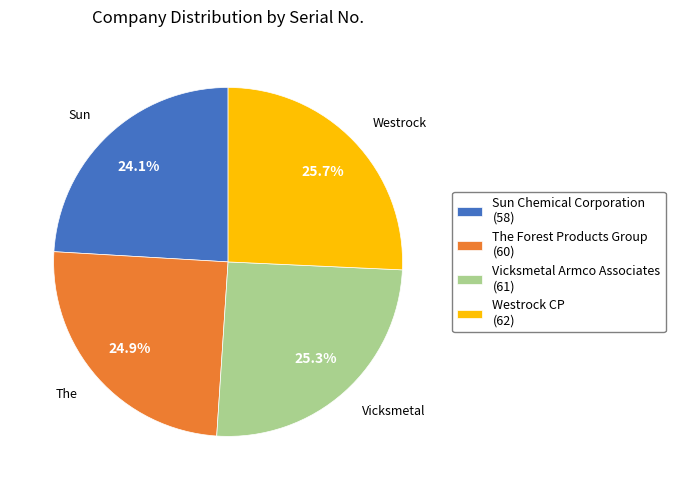

What percentage is NOT represented by The Forest Products Group?

75.1%